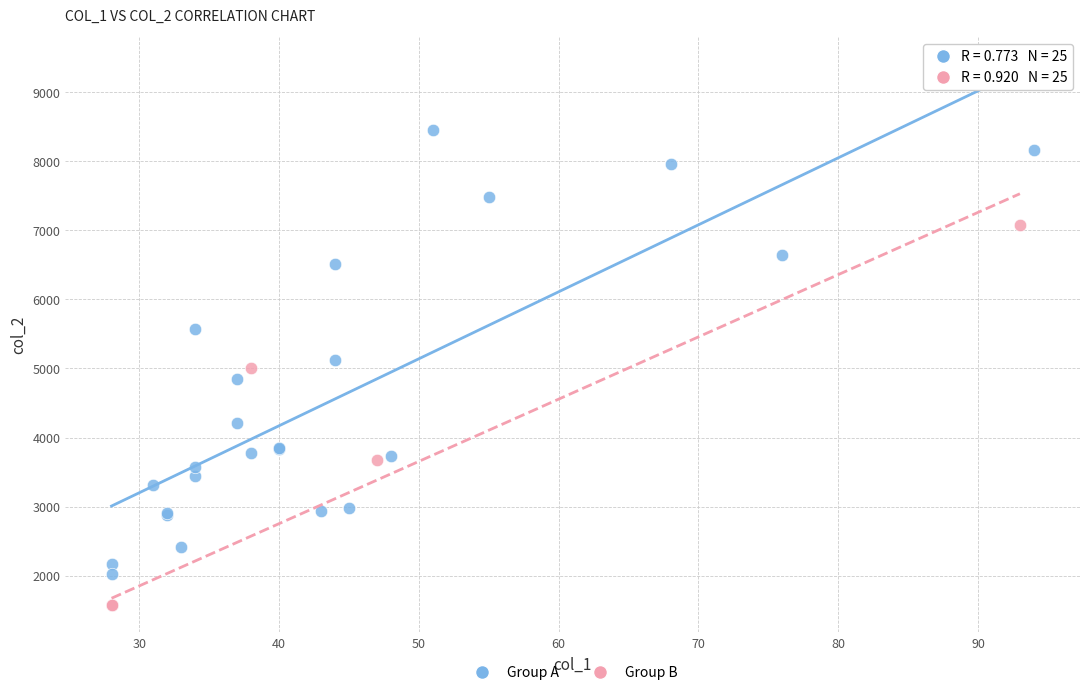

Which series reaches the maximum Y coordinate?

Group A